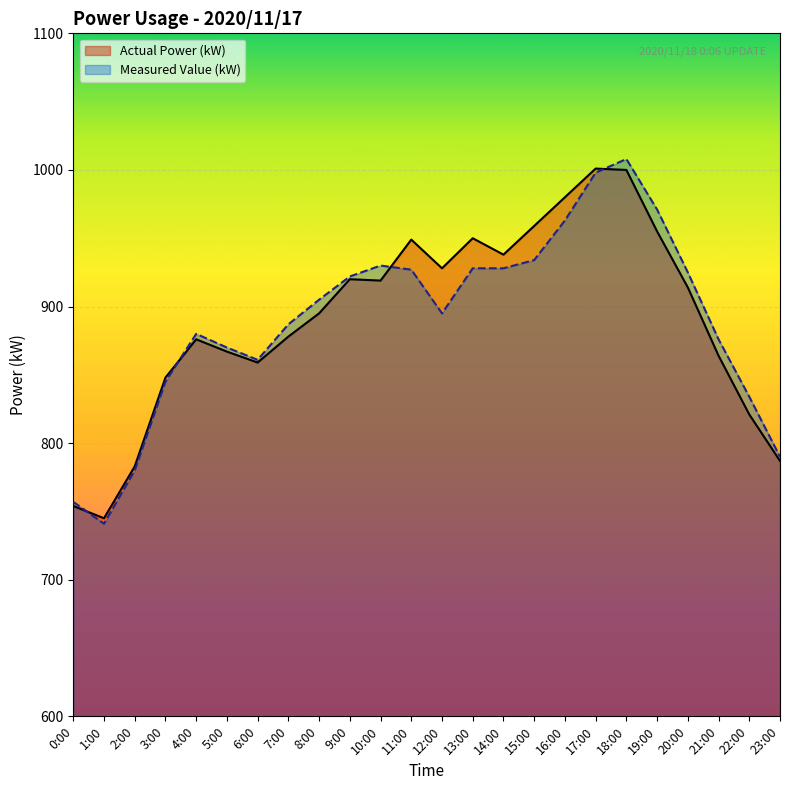

What are all the series names shown in the legend?

Actual Power (kW), Measured Value (kW)